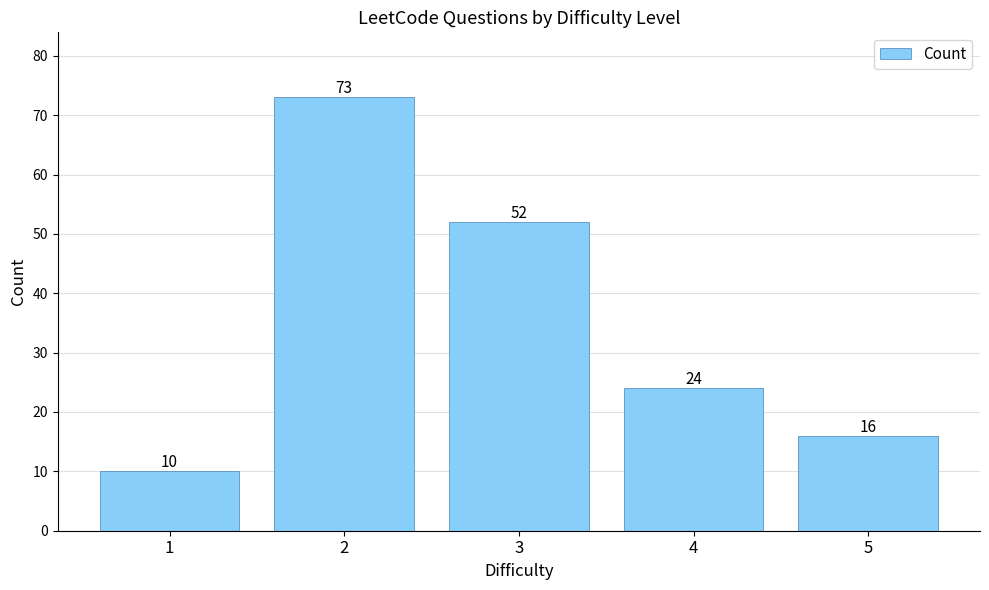

Reading right to left, what are all the values shown in this chart?

5=16	4=24	3=52	2=73	1=10